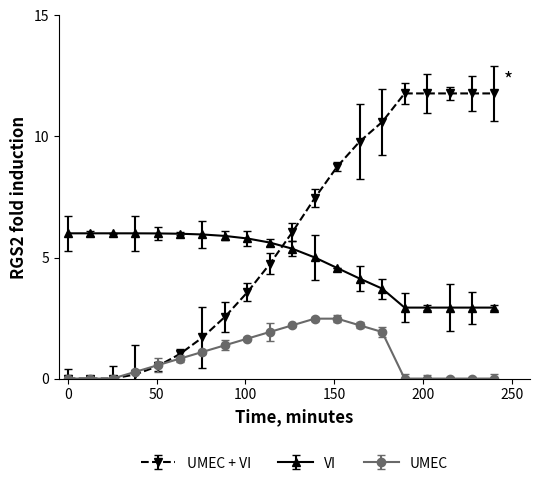

List the series in order of their peak value, highest first.

UMEC + VI, VI, UMEC